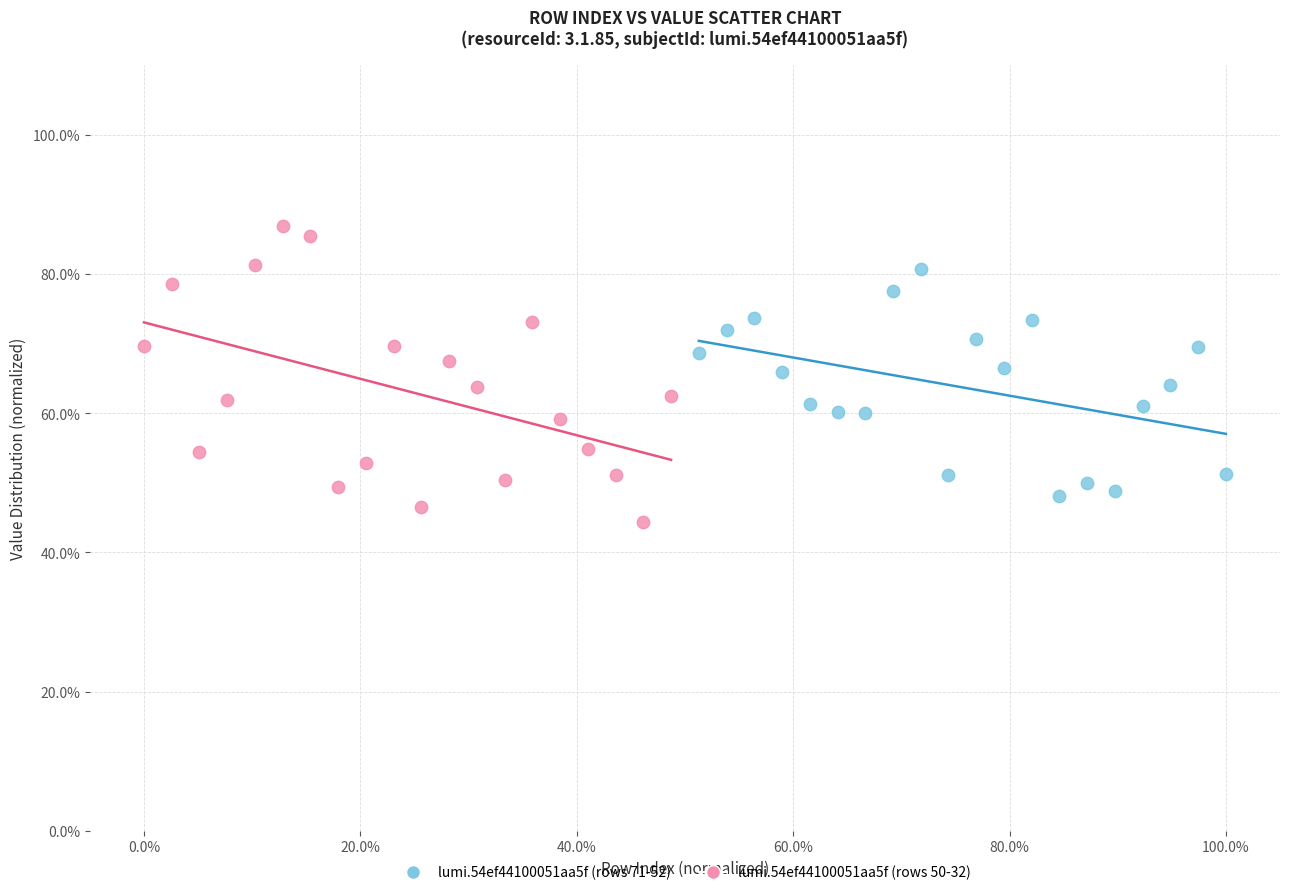

Which series contains the highest Y value?

lumi.54ef44100051aa5f (rows 50-32)